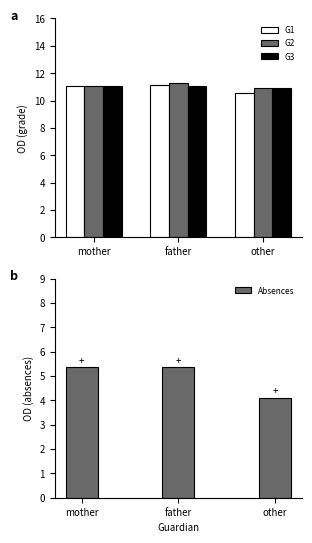

What is the label of the 3rd bar from the left?

other